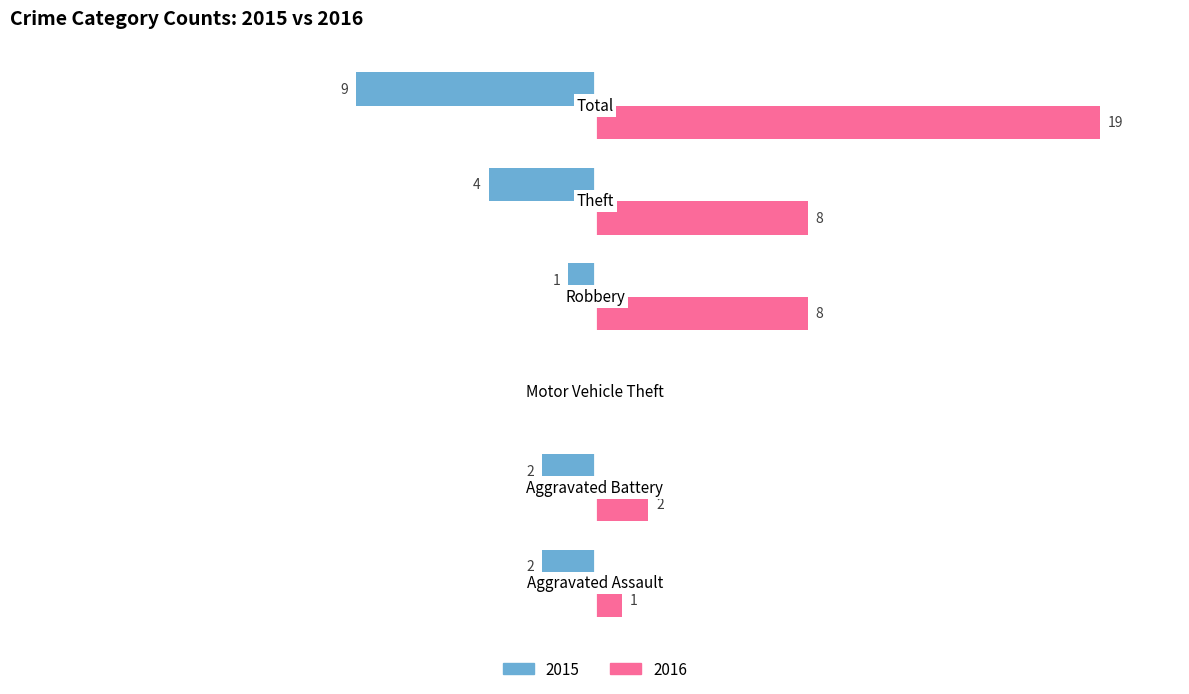

Is the value of 2015 at Robbery greater than the value of 2016 at Aggravated Battery?

No